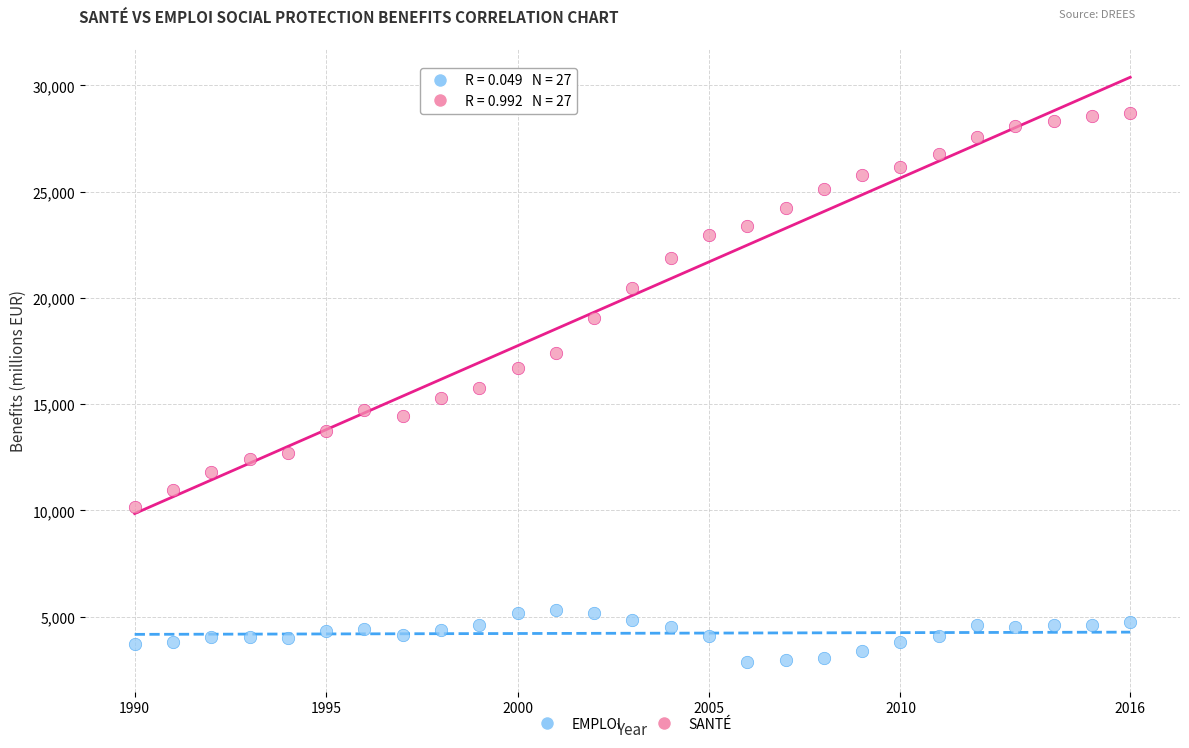

Which series reaches the maximum Y coordinate?

SANTÉ